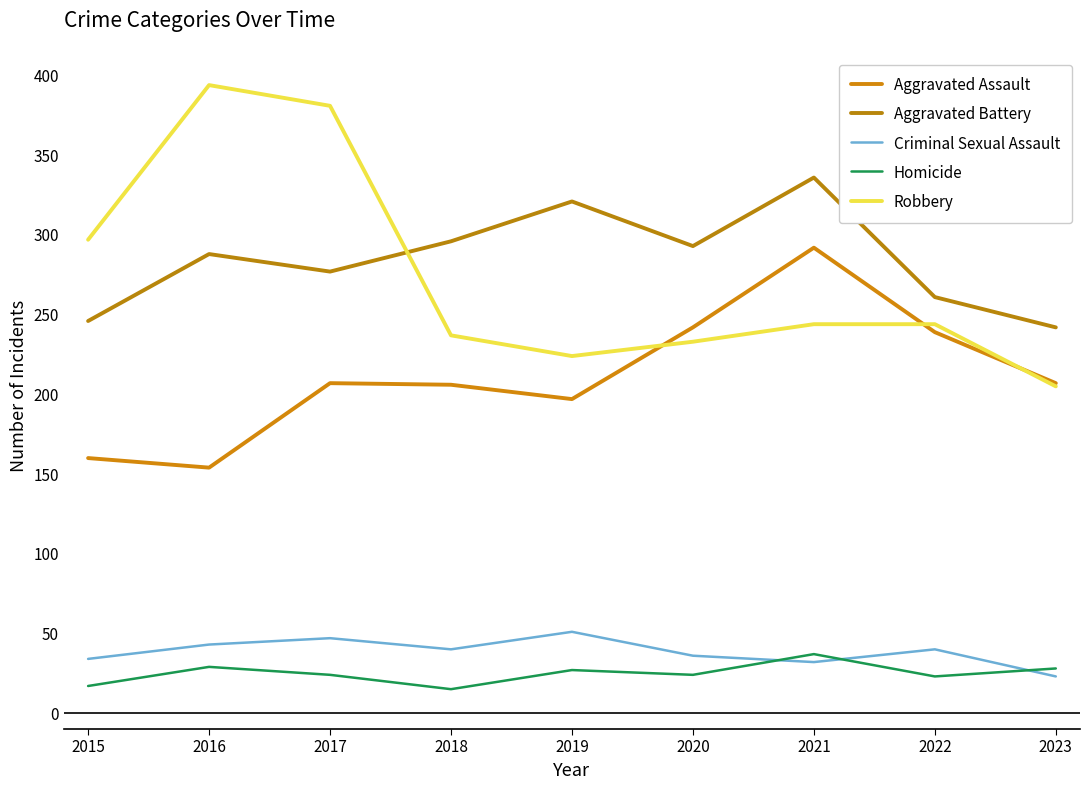

Is this an area chart (filled region under the line)?

No